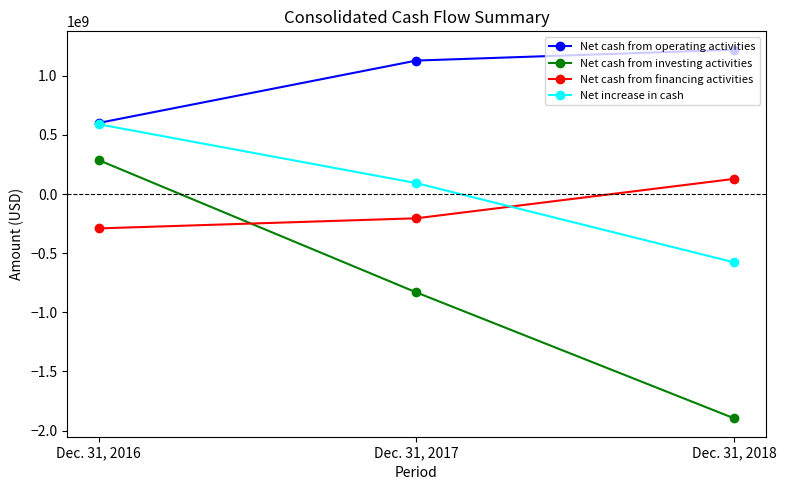

Is this an area chart (filled region under the line)?

No